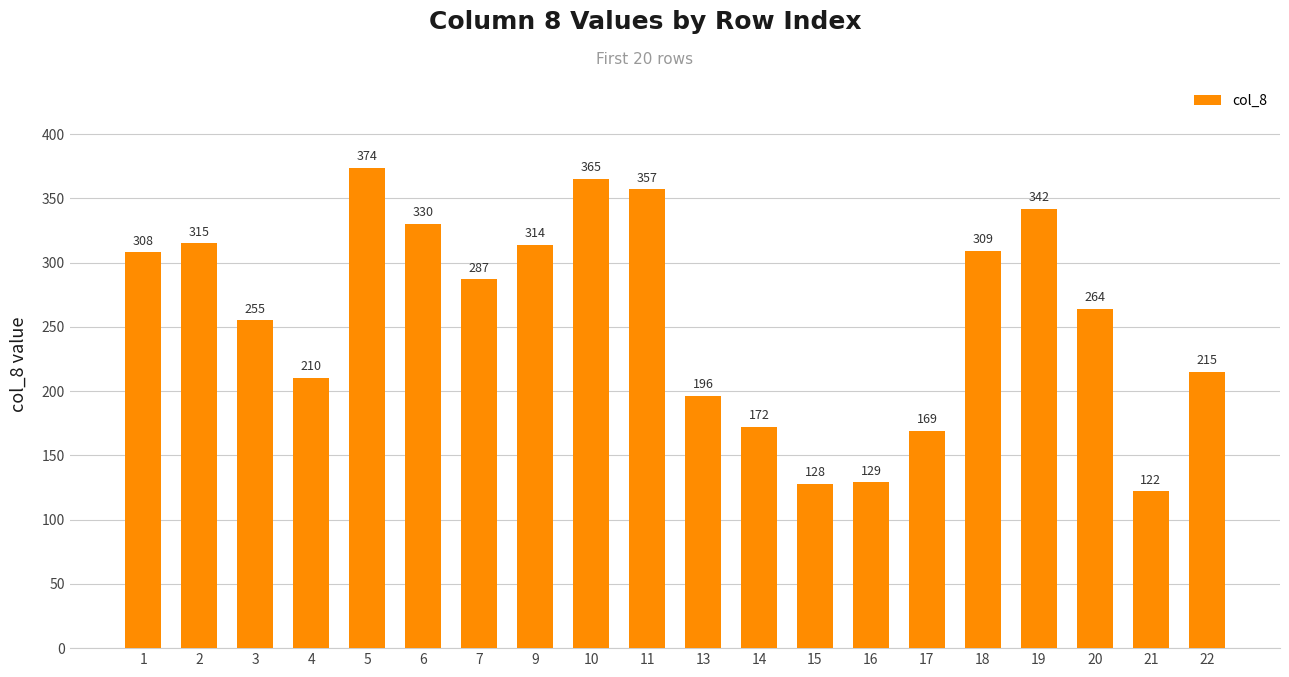

How many bars are there in total?

20